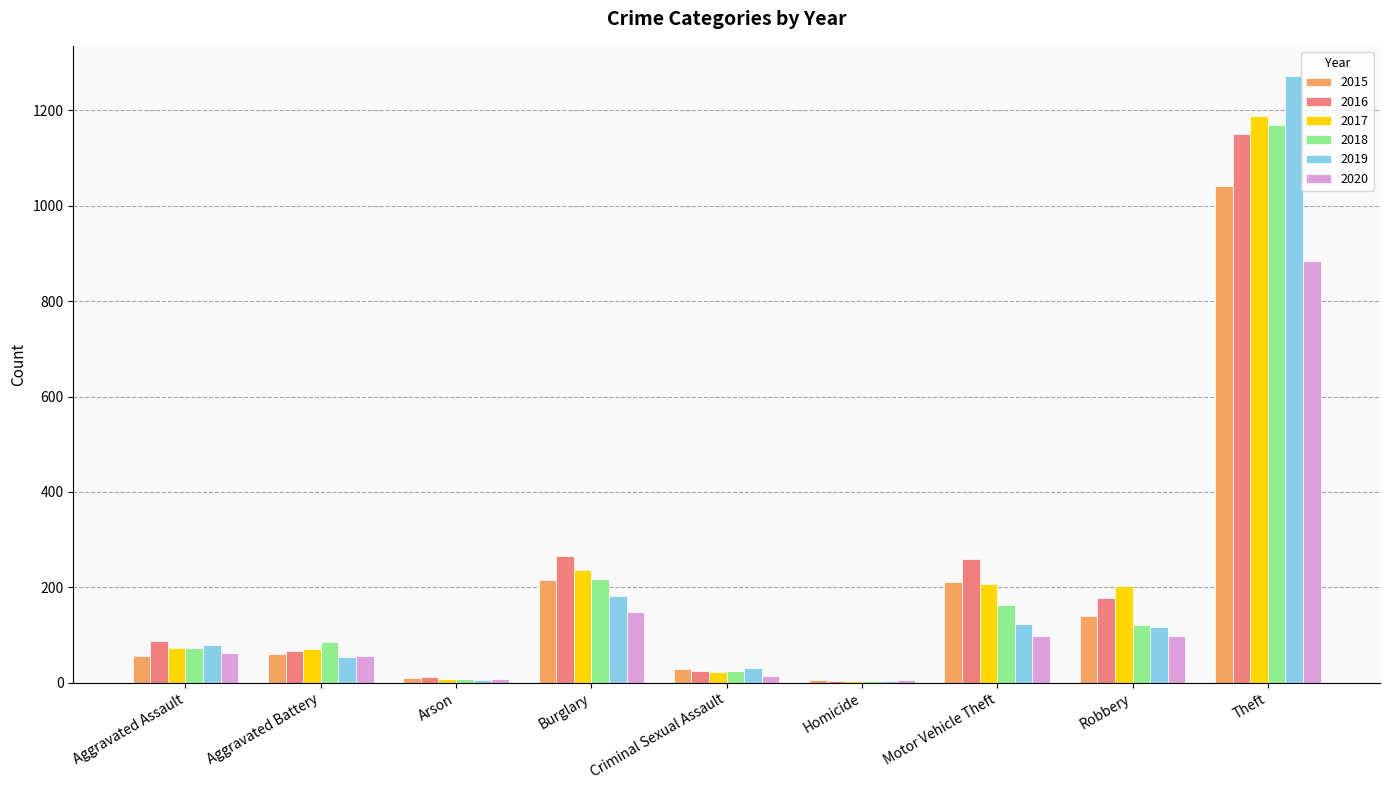

What is the maximum value shown in the chart?

1272